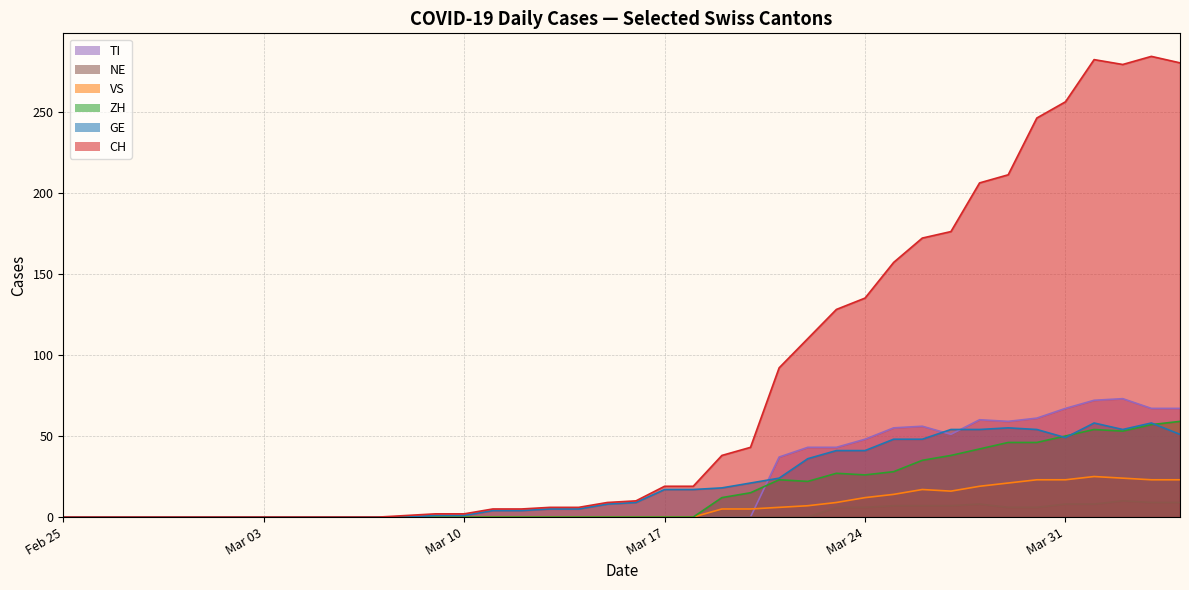

Which series has the largest range (max minus min)?

CH